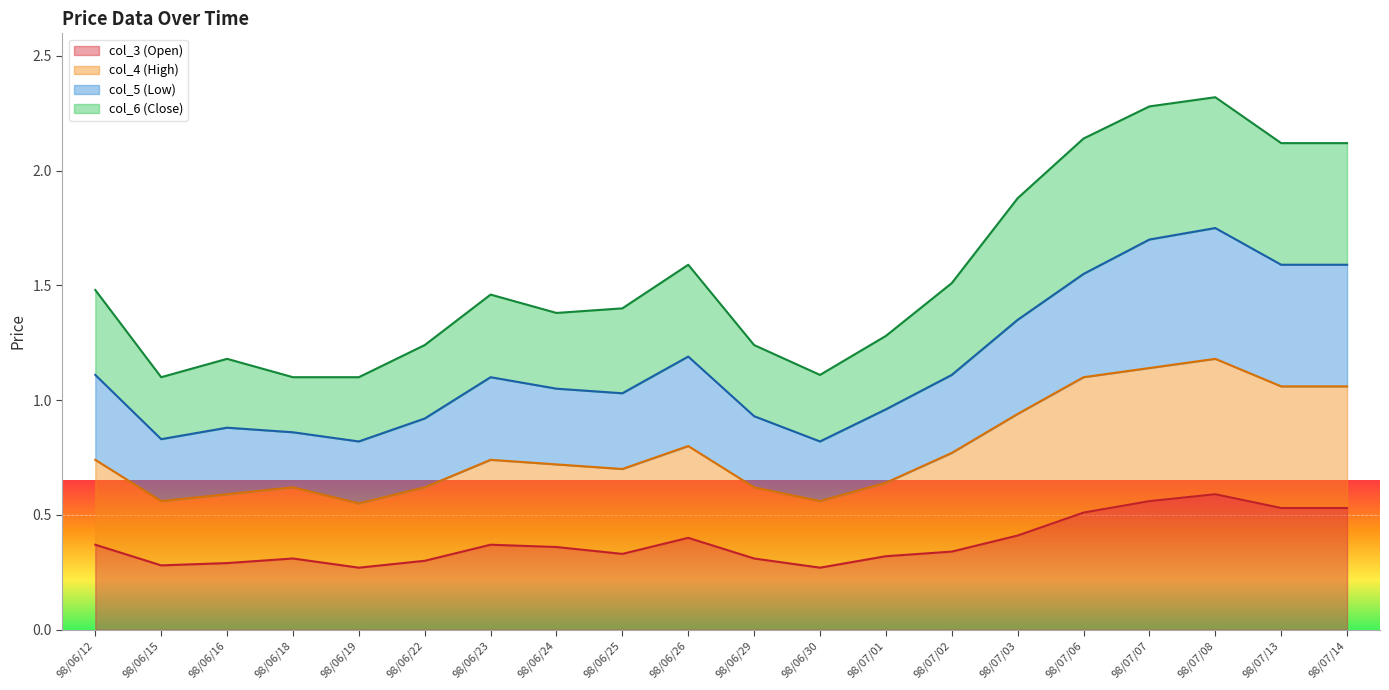

What is the approximate value of col_4 (High) at 98/06/26?

0.8